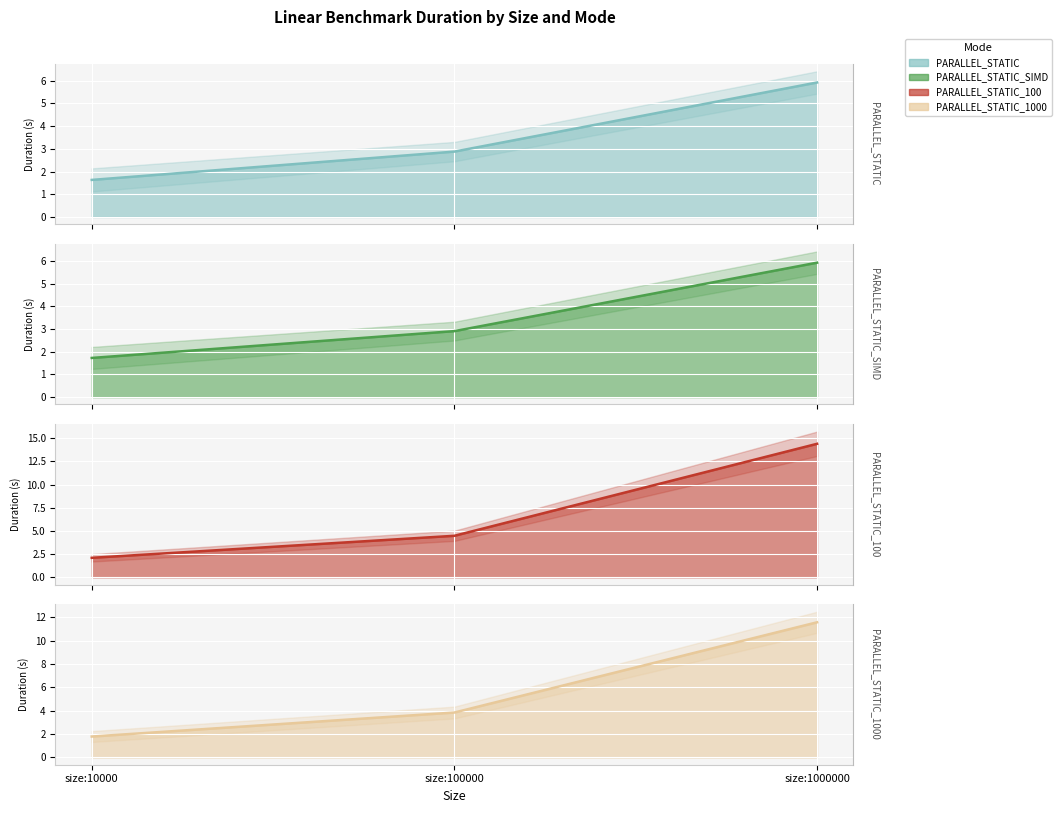

What is the spread (max minus min) of values at size:100000?

1.6